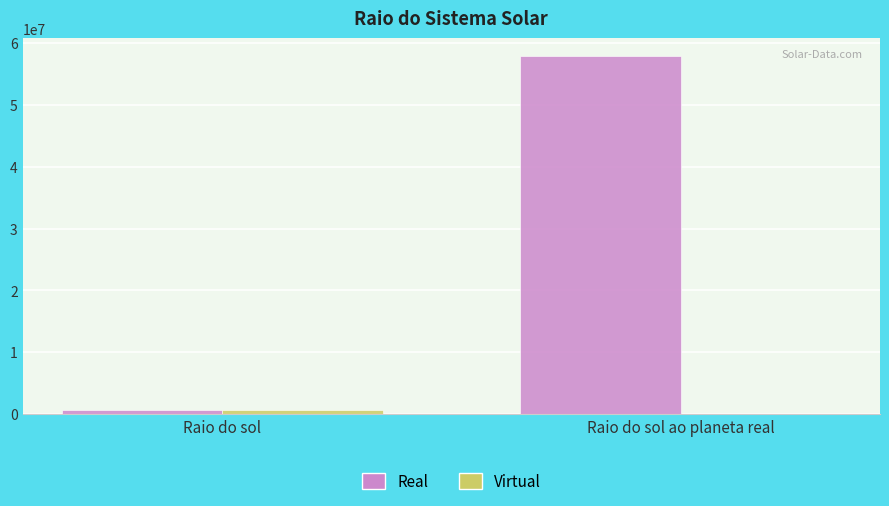

Which series has the largest range (max minus min)?

Real